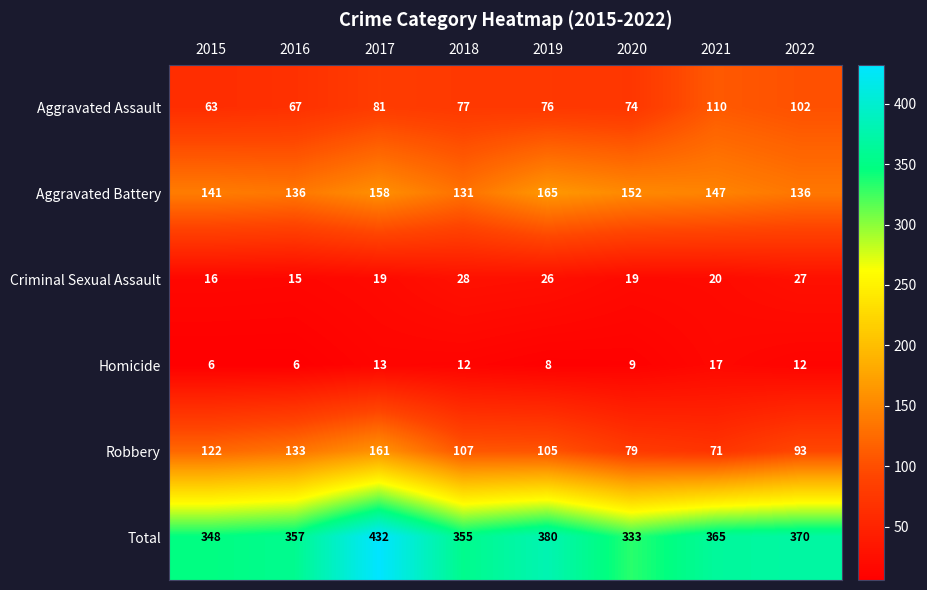

At which category is the sum across all series the highest?

2017